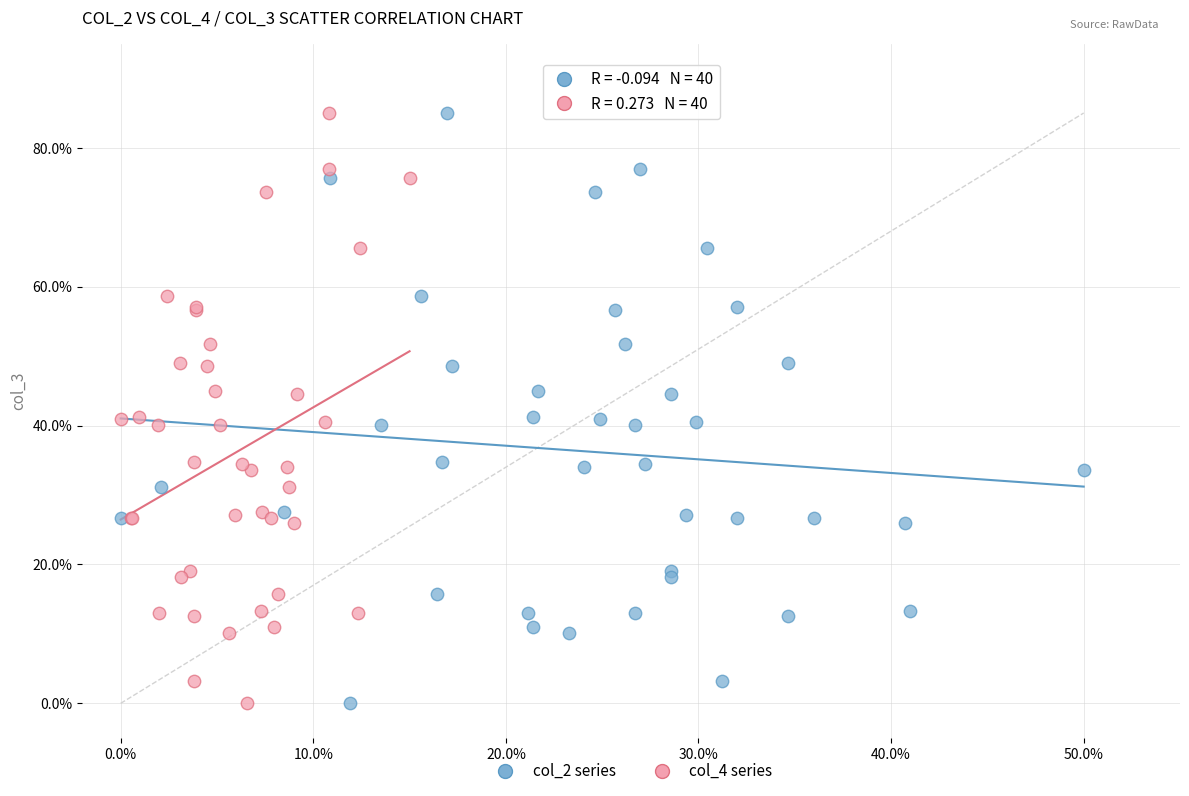

What are all the series names shown in the legend?

col_2 series, col_4 series